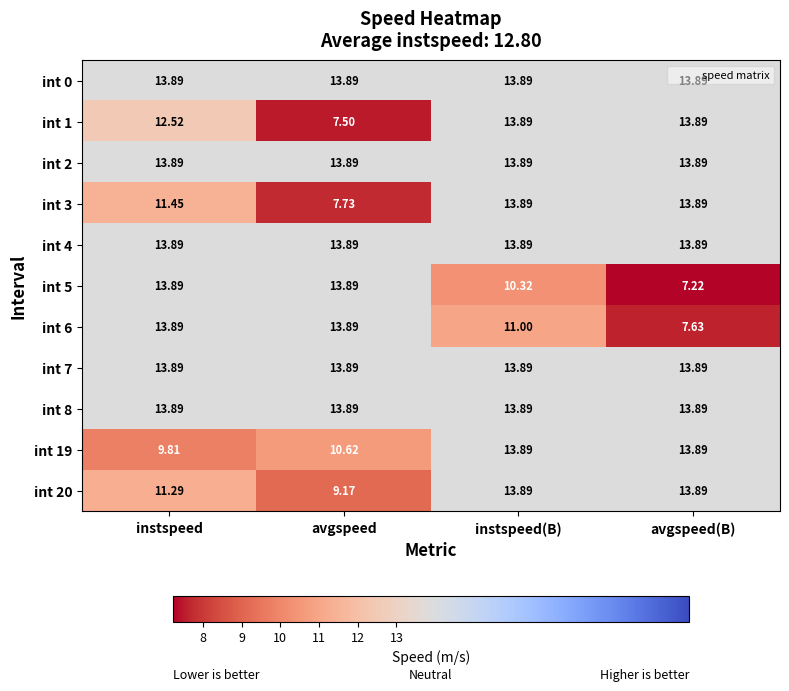

At which category does the chart reach its minimum across all series?

avgspeed(B)